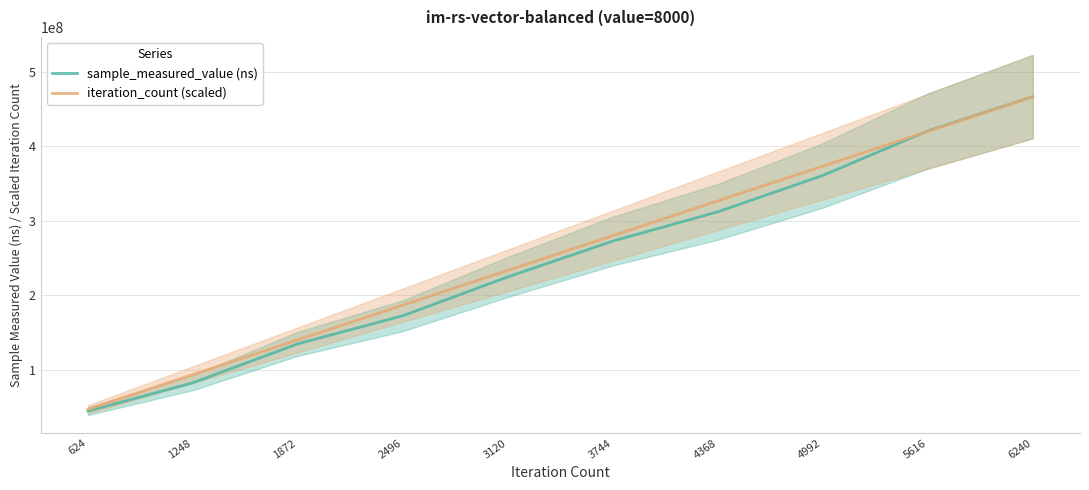

Which category has the highest value in the sample_measured_value (ns) series?

6240